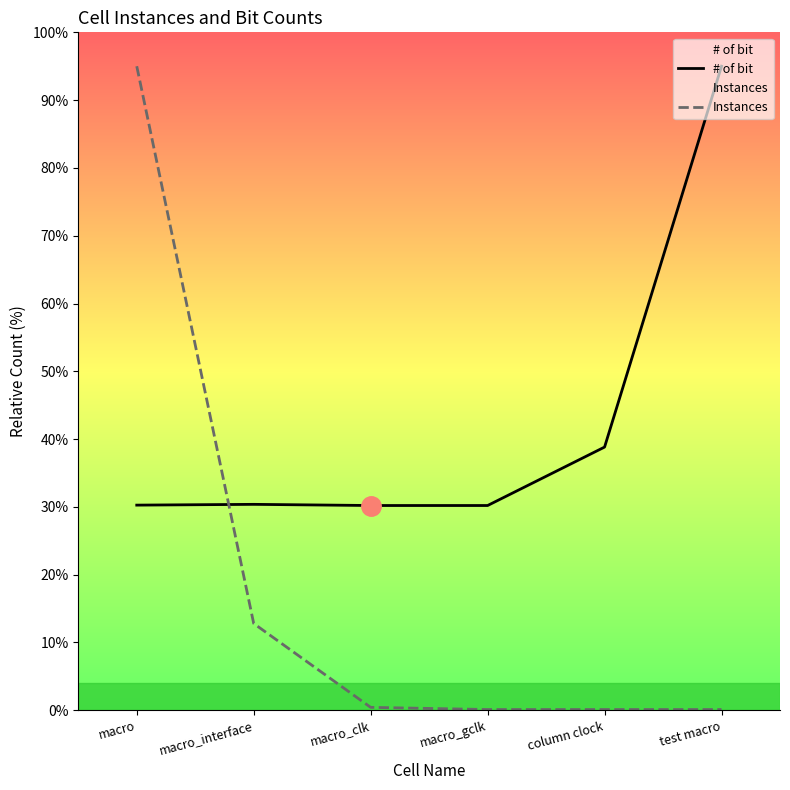

Does the chart have visible grid lines?

No